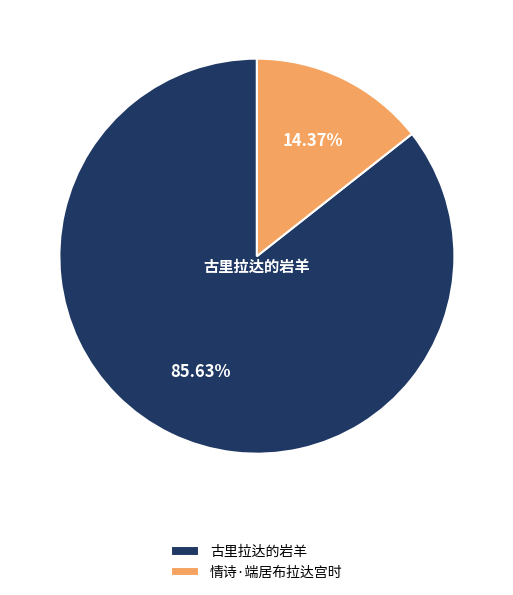

What is the total percentage of 情诗·端居布拉达宫时 and 古里拉达的岩羊?

100.0%